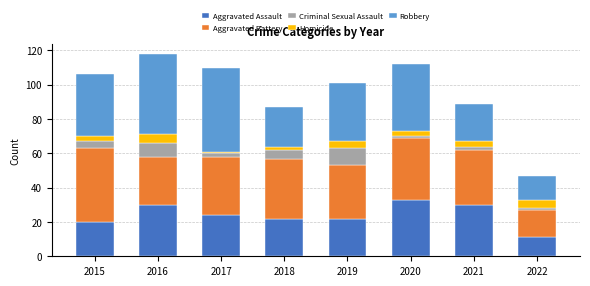

Which category has the highest value in the Aggravated Assault series?

2020